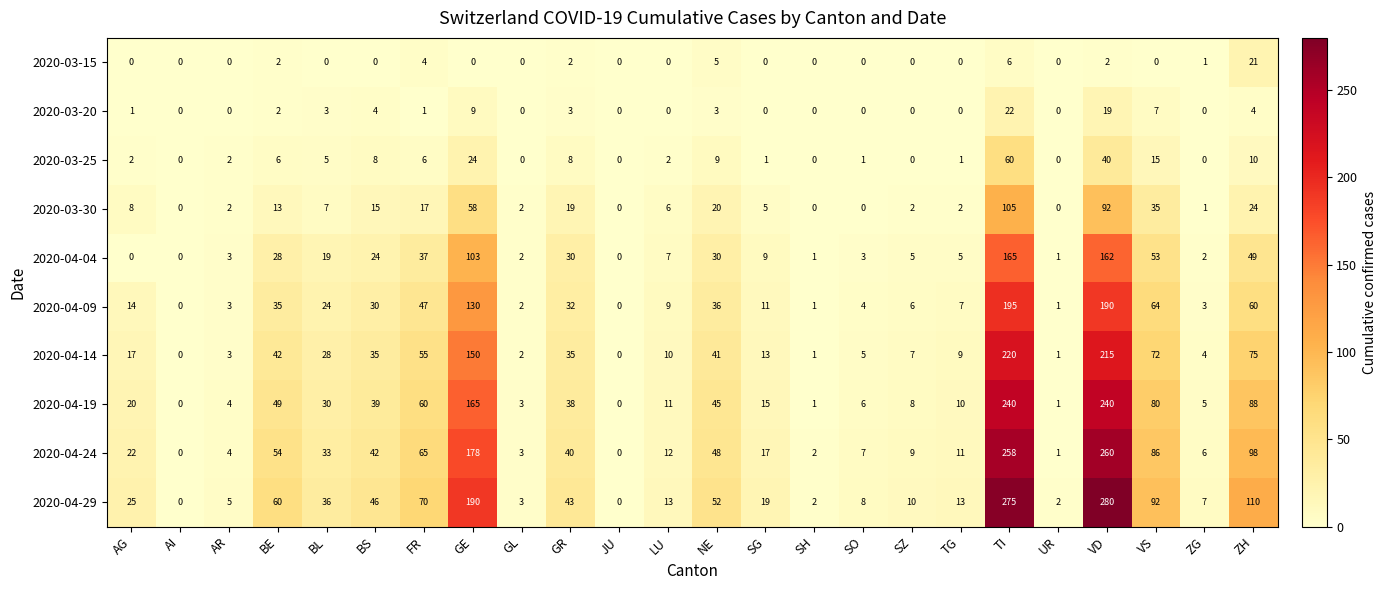

Read the 2020-04-19 value at AR.

4